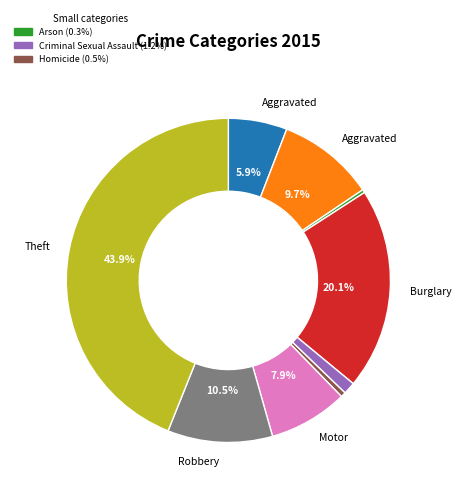

Is there any slice that represents more than half of the pie?

No